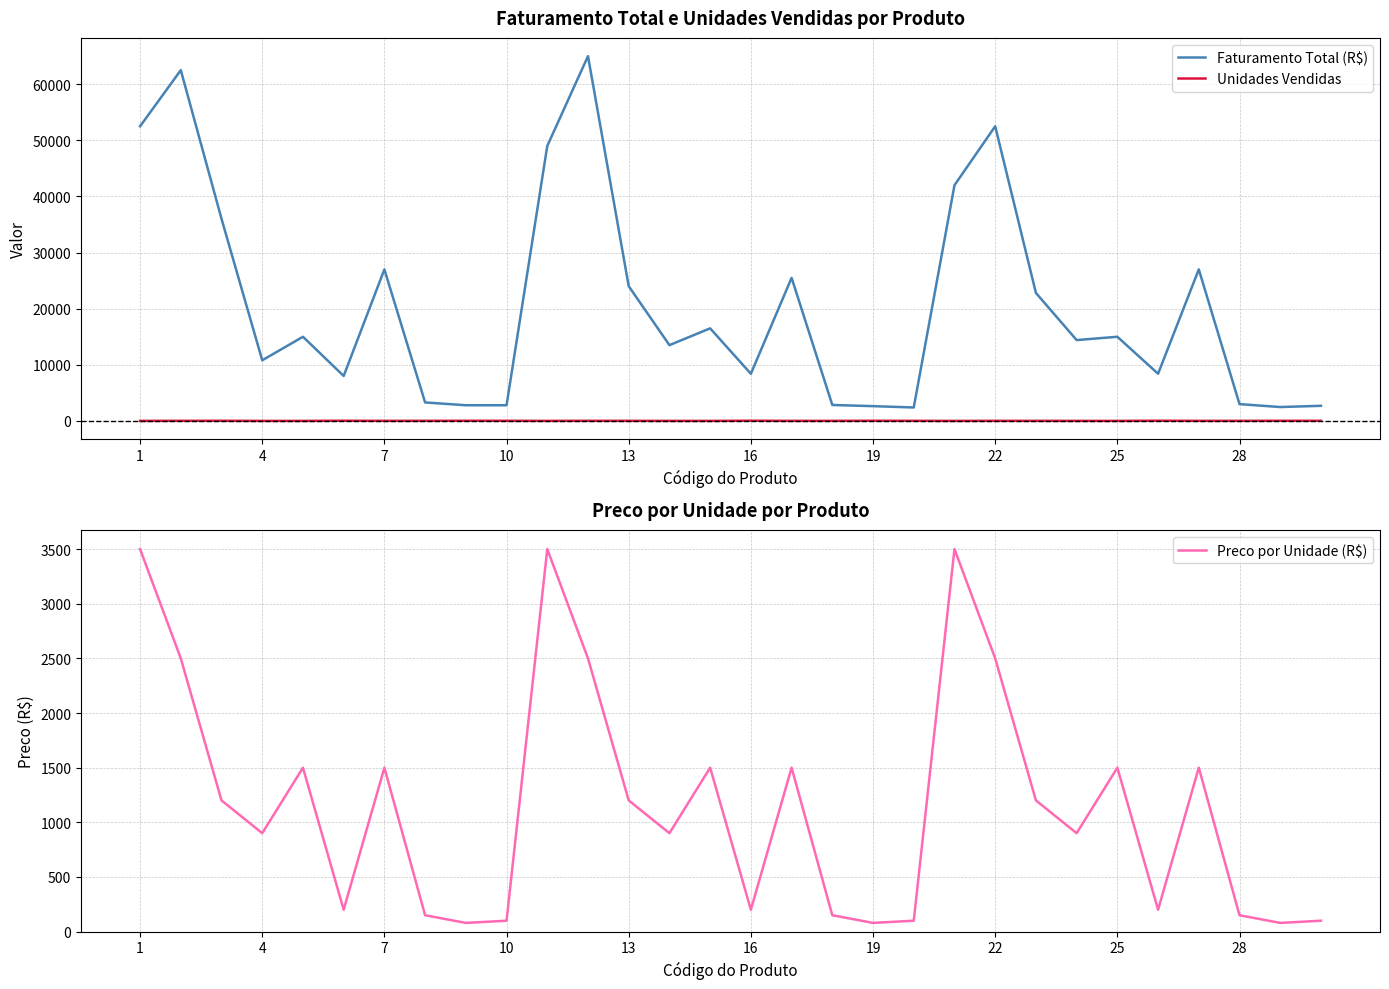

True or false: Unidades Vendidas and Preco por Unidade (R$) cross at least once.

False